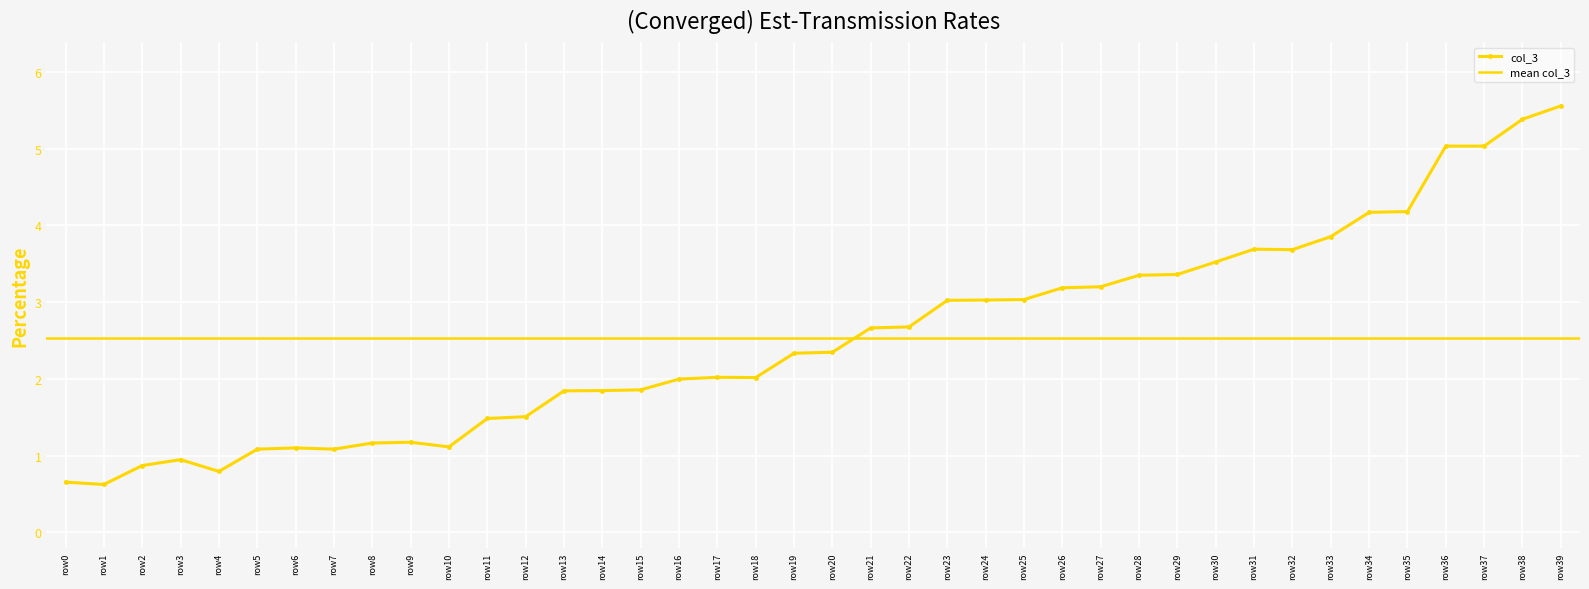

Rank the categories by value from highest to lowest.

row39, row38, row36, row37, row35, row34, row33, row31, row32, row30, row29, row28, row27, row26, row25, row24, row23, row22, row21, row20, row19, row17, row18, row16, row15, row14, row13, row12, row11, row9, row8, row10, row6, row5, row7, row3, row2, row4, row0, row1